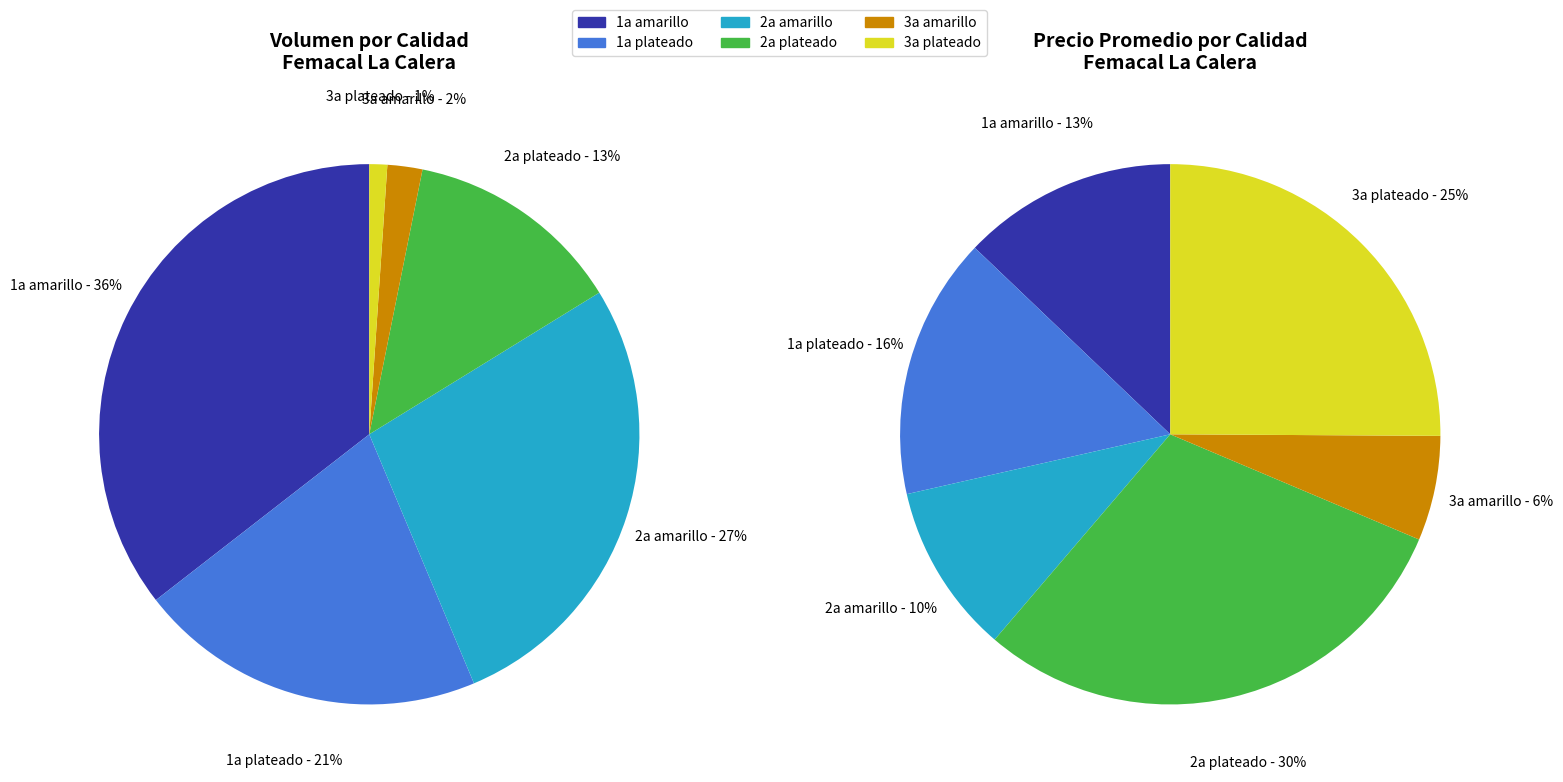

Does any single category account for the majority?

No